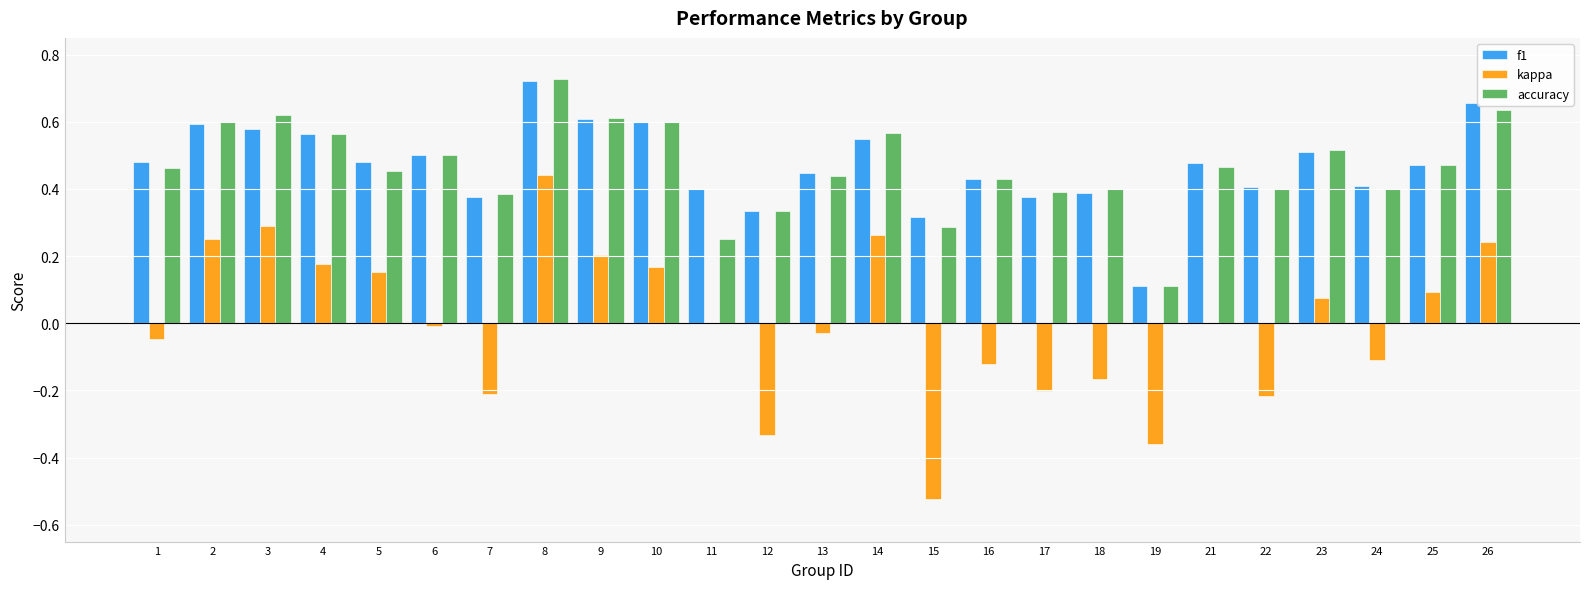

At which label does f1 reach its peak?

8